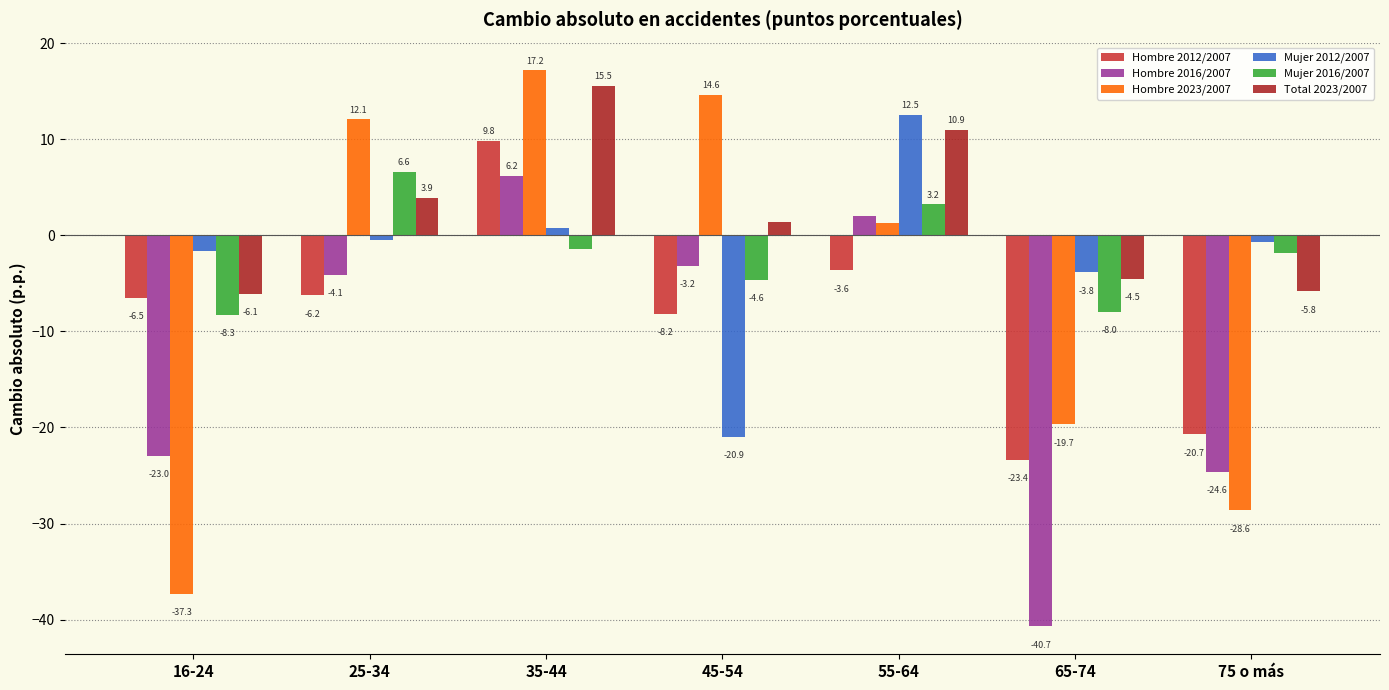

Between 25-34 and 55-64, which series saw the biggest shift?

Mujer 2012/2007